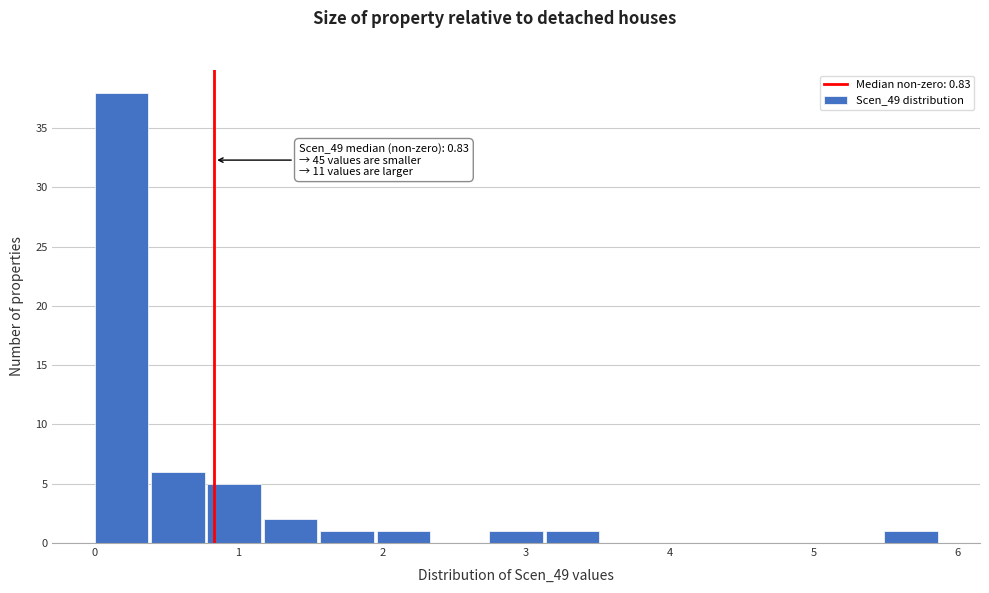

Around what value on the x-axis is the tallest bar? Give the approximate position of its centre, as read against the axis.

0.2